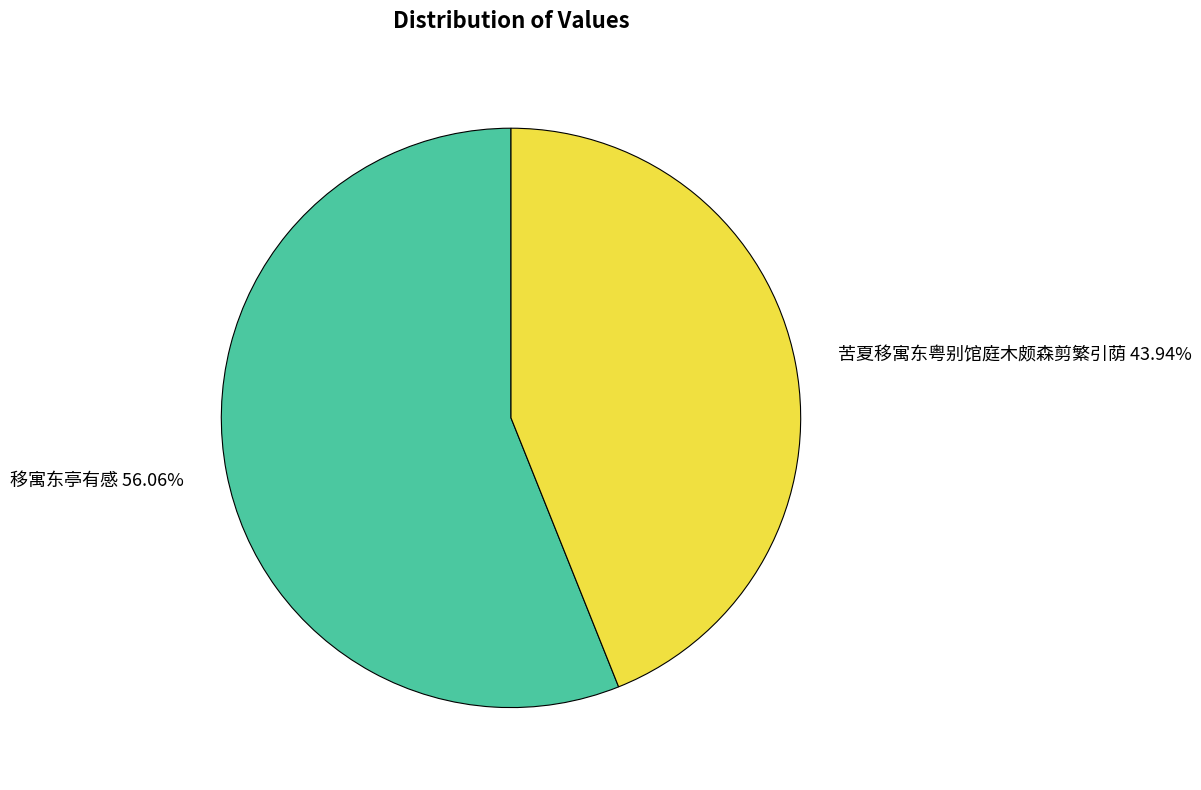

What is the ratio of the value at 移寓东亭有感 to the value at 苦夏移寓东粤别馆庭木颇森剪繁引荫?

1.3